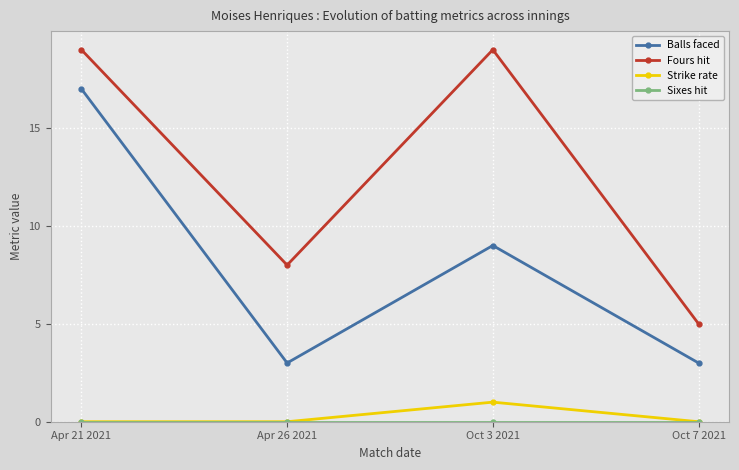

True or false: Balls faced has a value of 1 at Oct 7 2021.

False